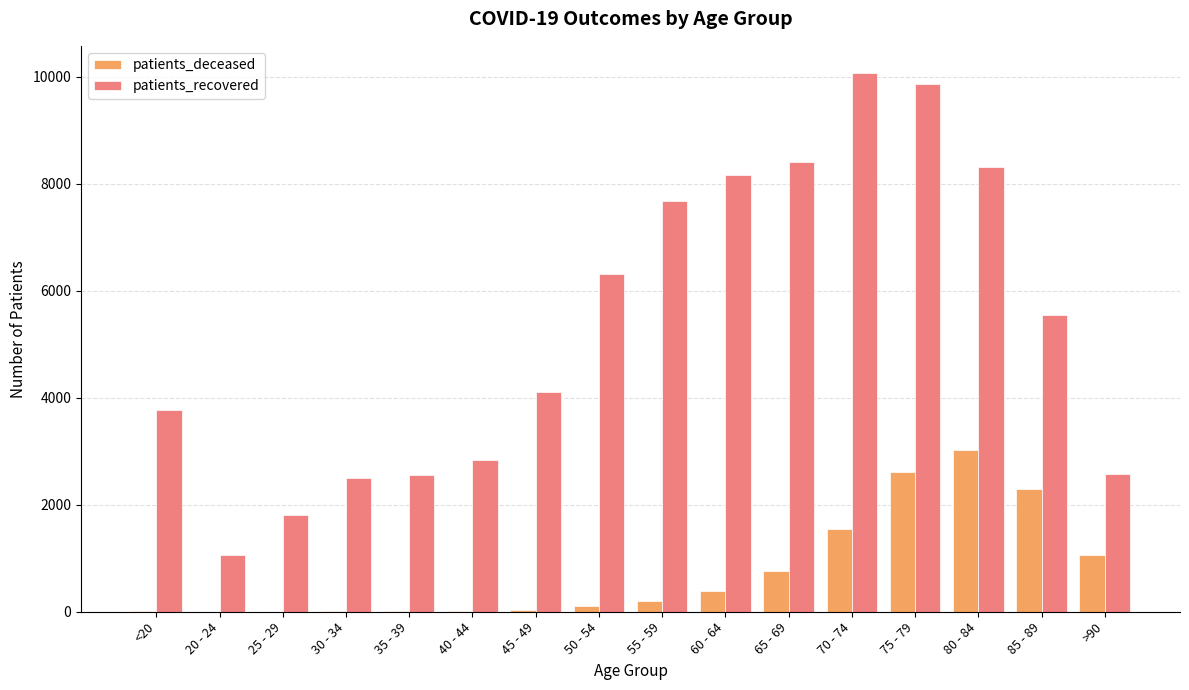

Which series has the widest spread of values?

patients_recovered